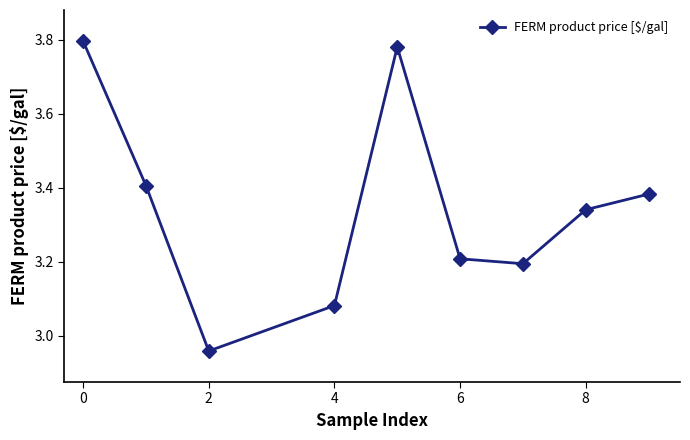

What is the sum of all values?

30.1